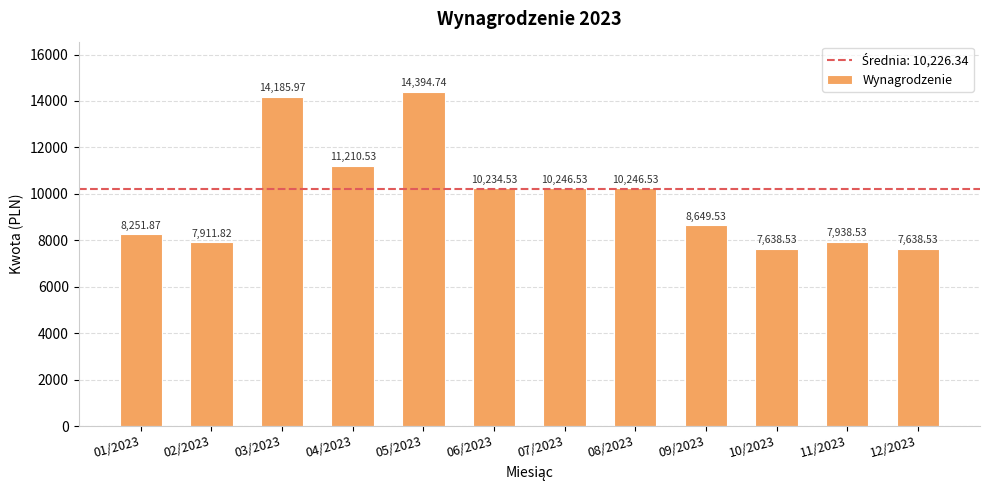

Reading left to right, list all the values displayed in this chart.

01/2023=8251.9	02/2023=7911.8	03/2023=14186.0	04/2023=11210.5	05/2023=14394.7	06/2023=10234.5	07/2023=10246.5	08/2023=10246.5	09/2023=8649.5	10/2023=7638.5	11/2023=7938.5	12/2023=7638.5